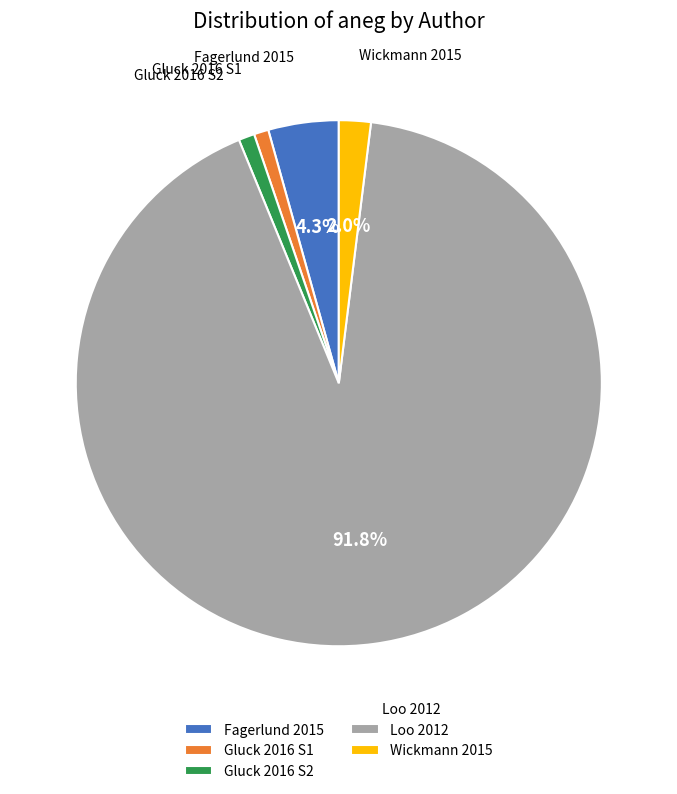

How many segments does this pie chart have?

5